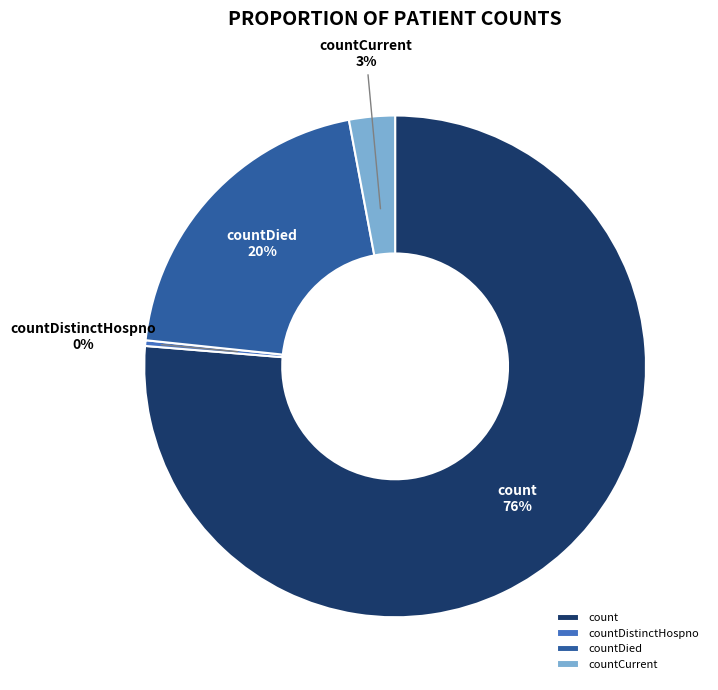

Which category has the smallest portion of the pie?

countDistinctHospno